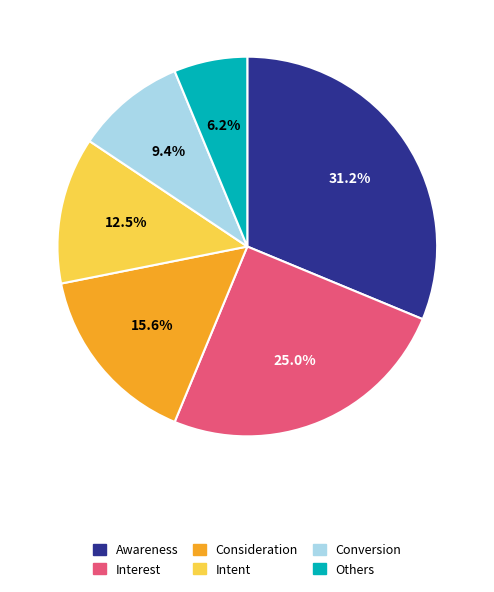

How many slices are in this pie chart?

6